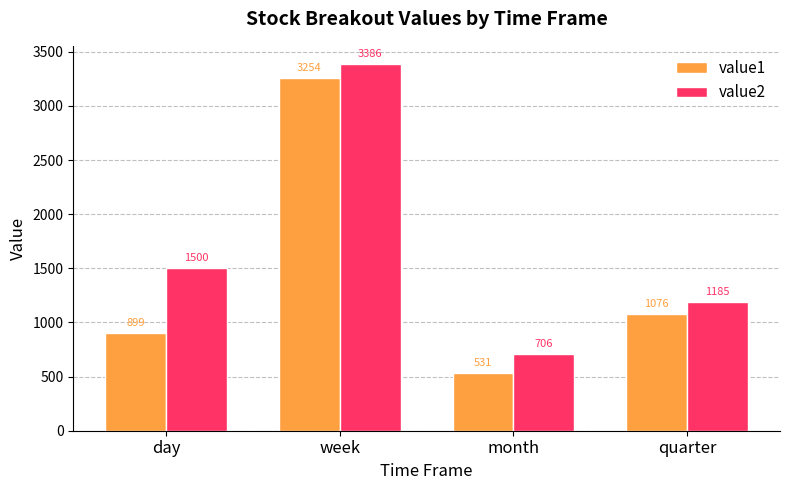

Between week and quarter, which series saw the biggest shift?

value2